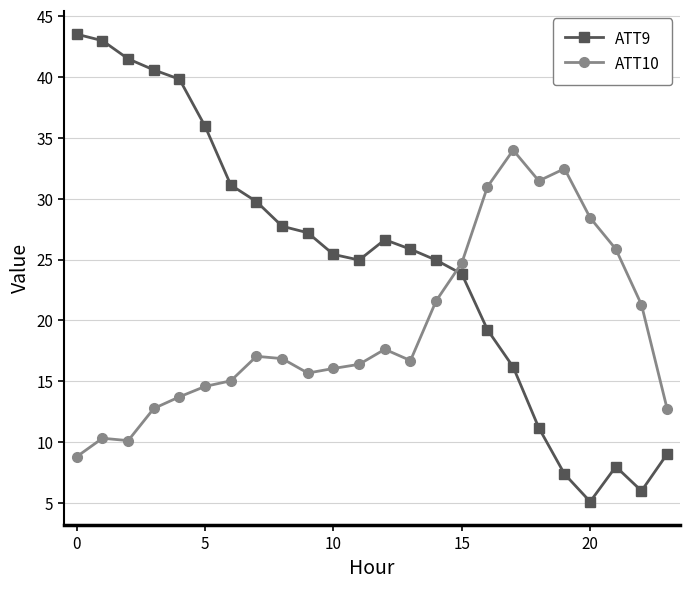

What is the difference between the maximum and second lowest values in the ATT10 series?

23.9